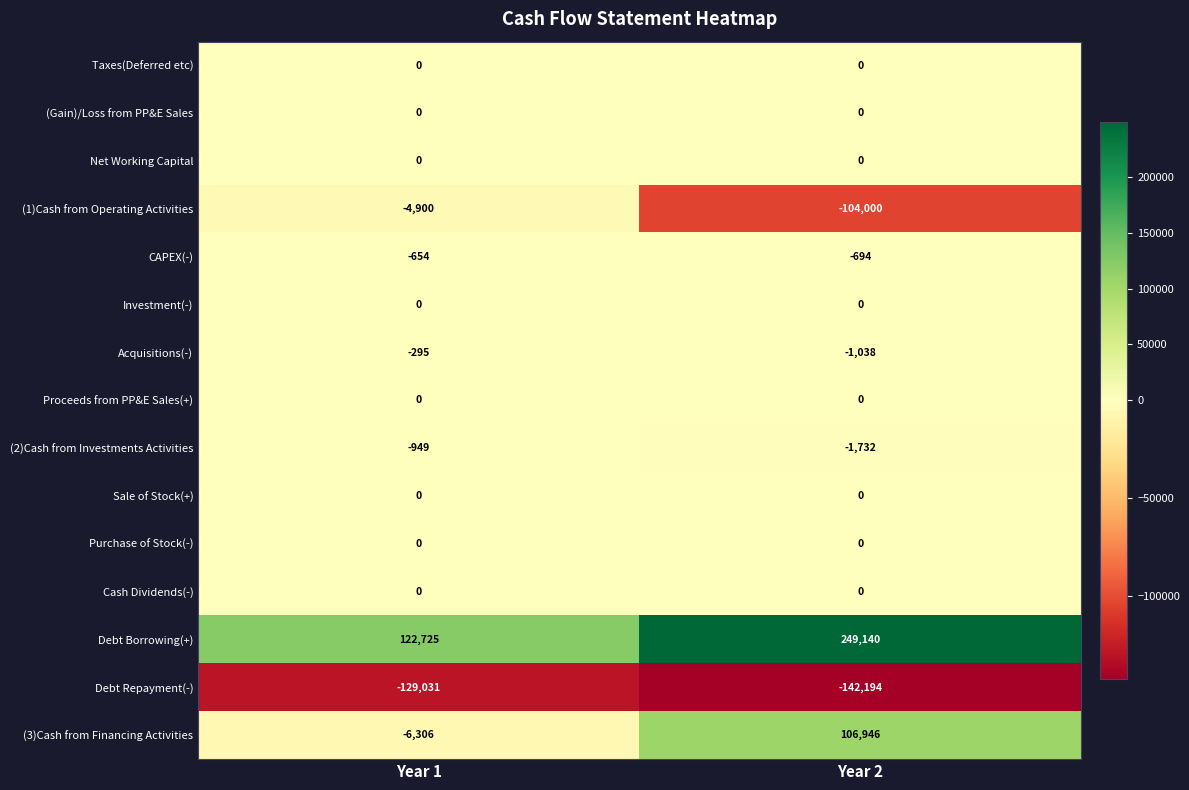

At how many categories does at least one series exceed 164311?

1